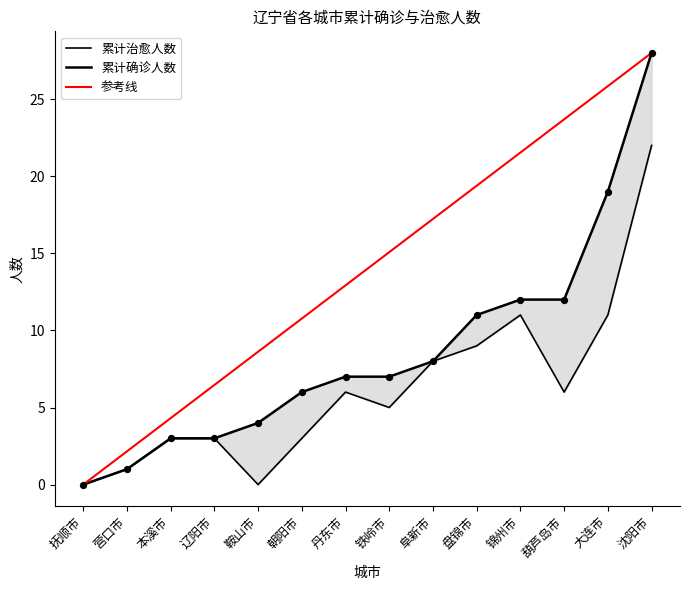

What is the total value across all series at 葫芦岛市?

18